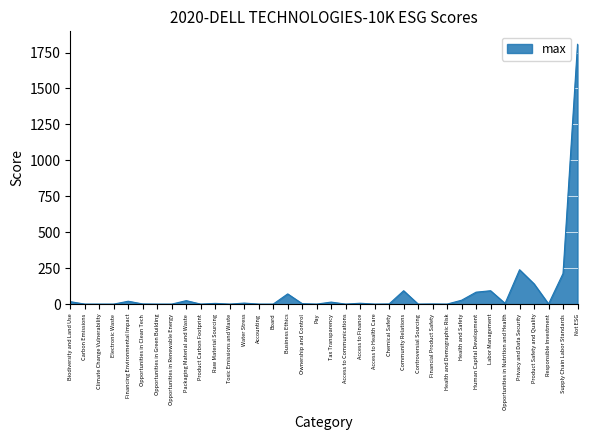

What is the sum of all values?

2872